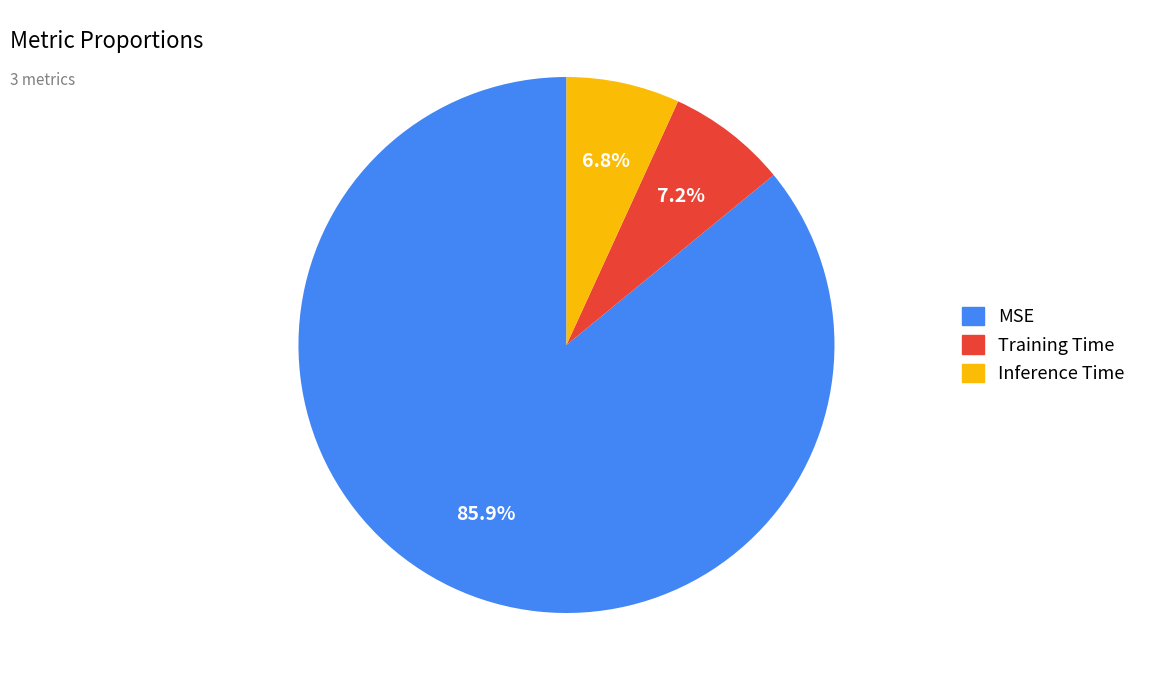

Which category has the biggest portion of the pie?

MSE